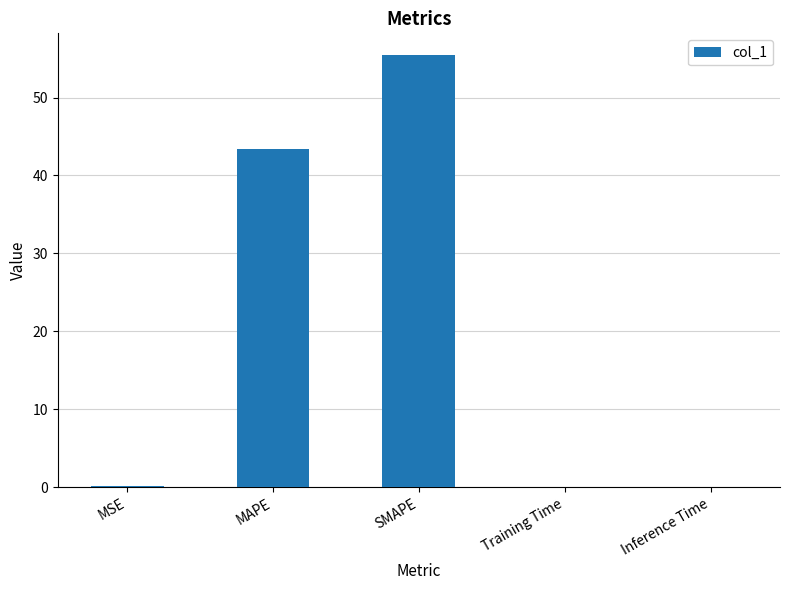

The value at SMAPE is 55.5. True or false?

True